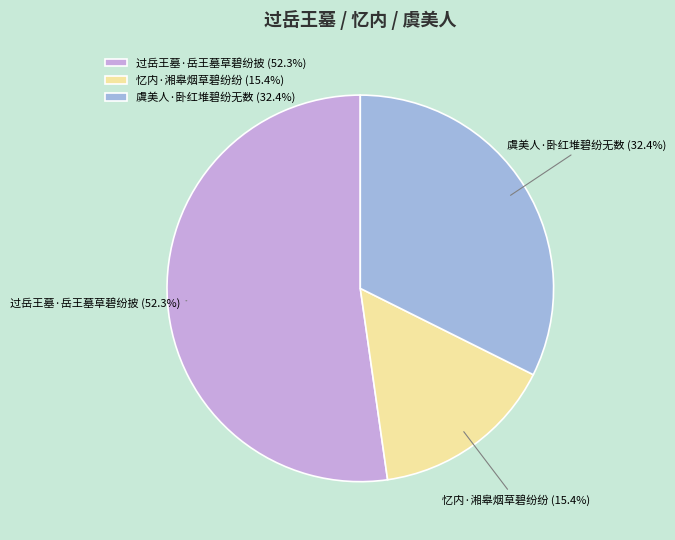

Rank the categories by value from lowest to highest.

忆内·湘皋烟草碧纷纷, 虞美人·卧红堆碧纷无数, 过岳王墓·岳王墓草碧纷披